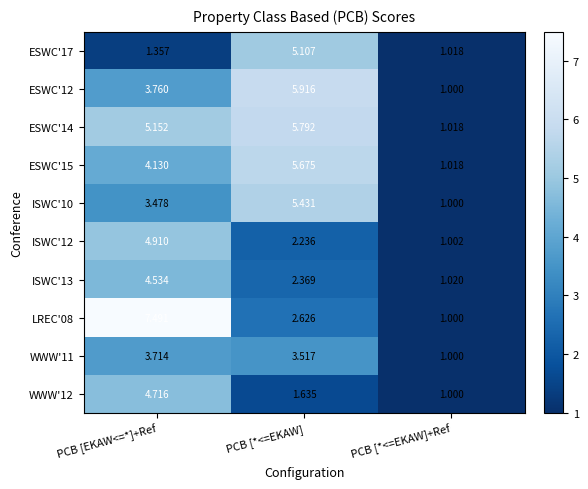

Which series has the largest total across all categories?

ESWC'14